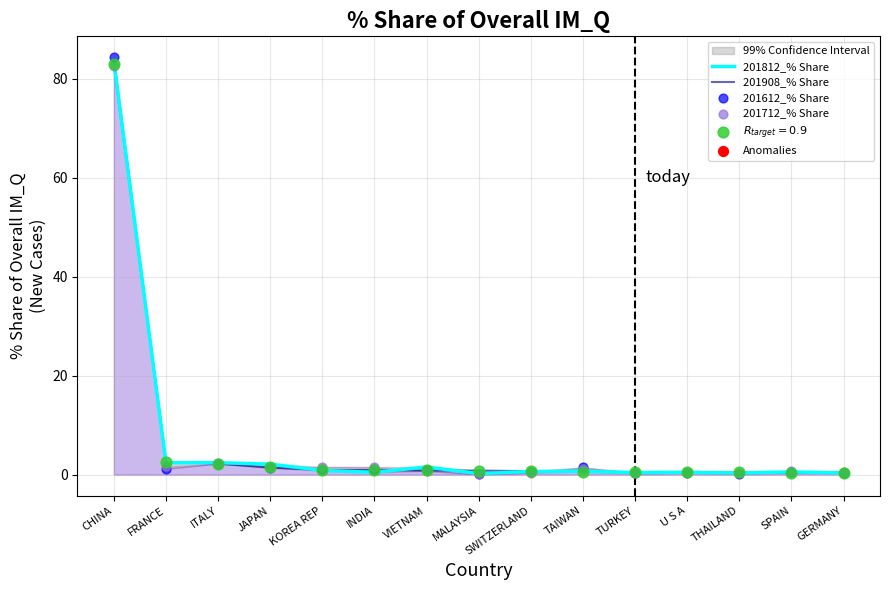

Which series has the widest spread of Y values?

201612_% Share